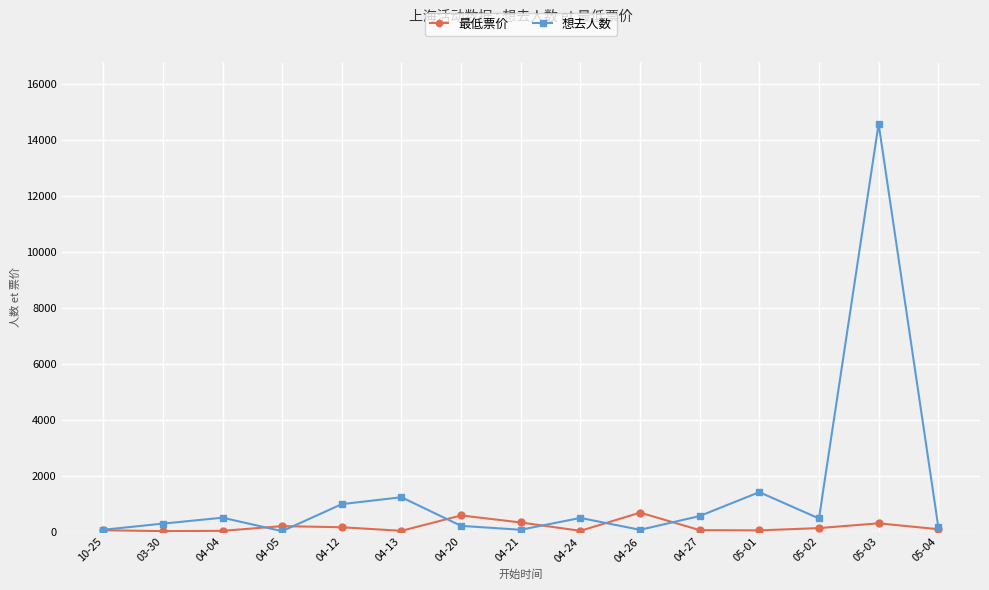

How many series are shown in this chart?

2